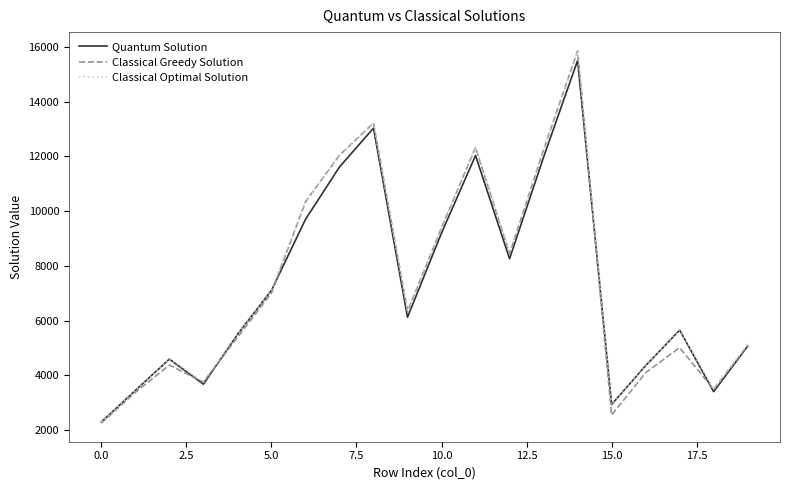

Which series has the widest spread of values?

Classical Greedy Solution